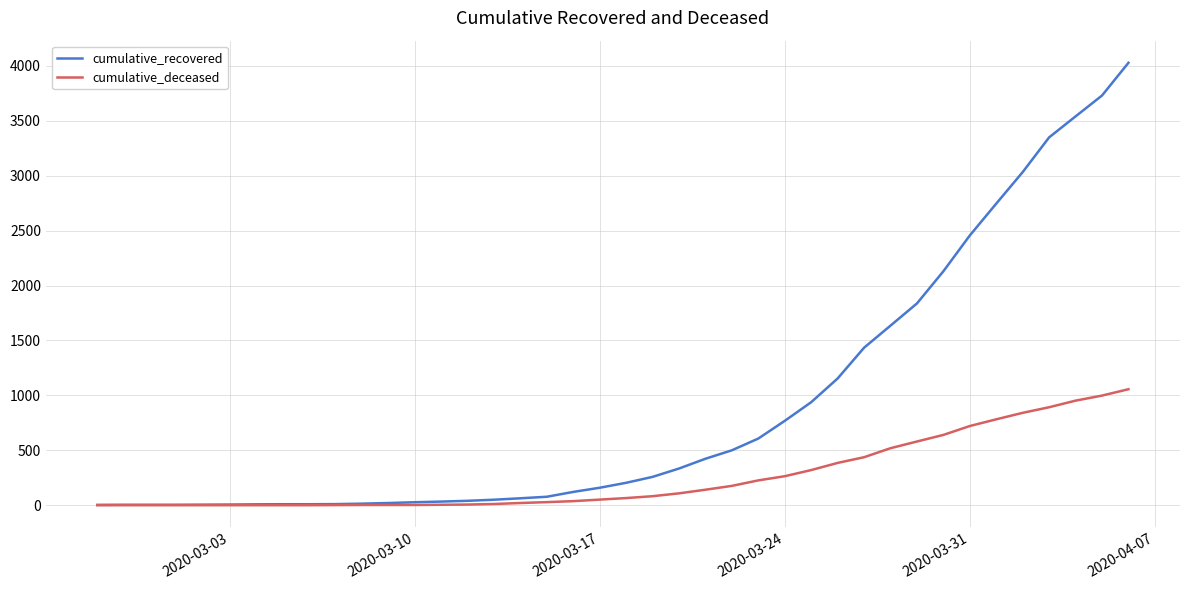

How many categories are shown in the chart?

40